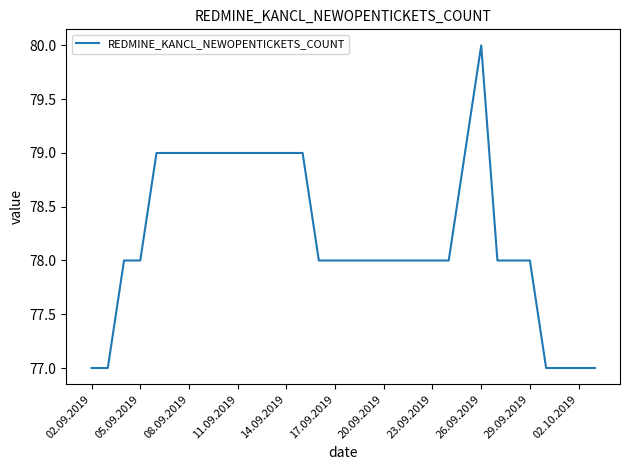

What is the difference between the maximum and minimum values?

3